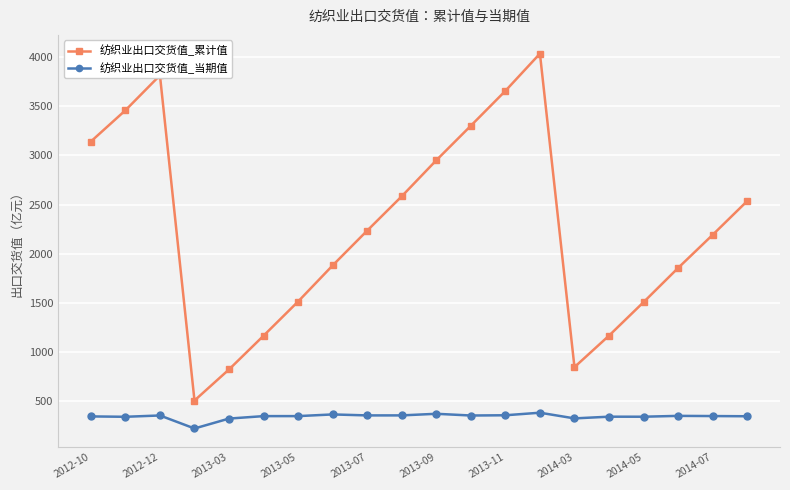

Rank the series by their maximum value, from highest to lowest.

纺织业出口交货值_累计值, 纺织业出口交货值_当期值